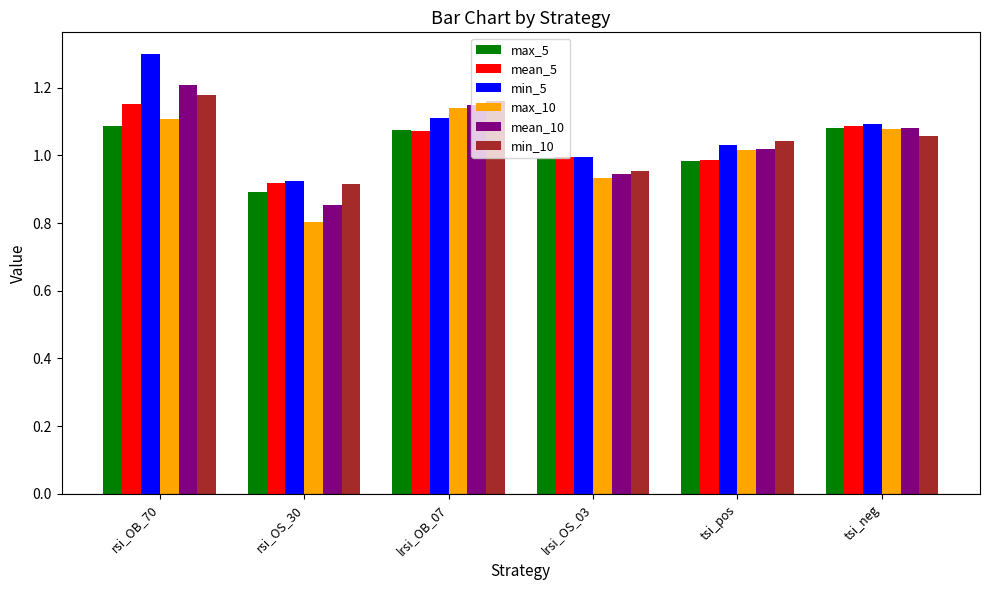

True or false: min_5 has a value of 1.8 at tsi_neg.

False